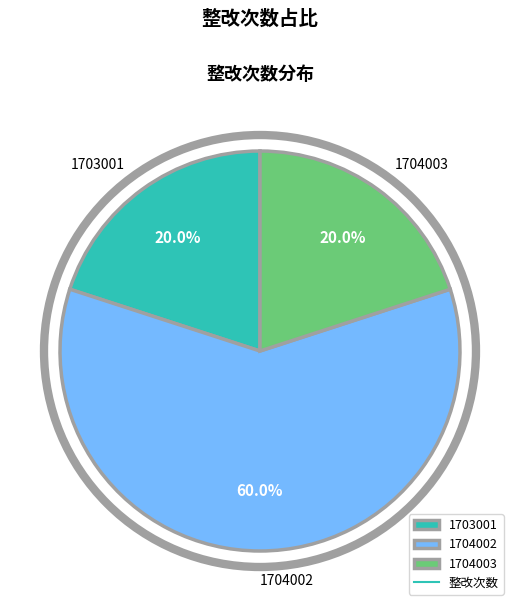

Which slice is the largest?

1704002